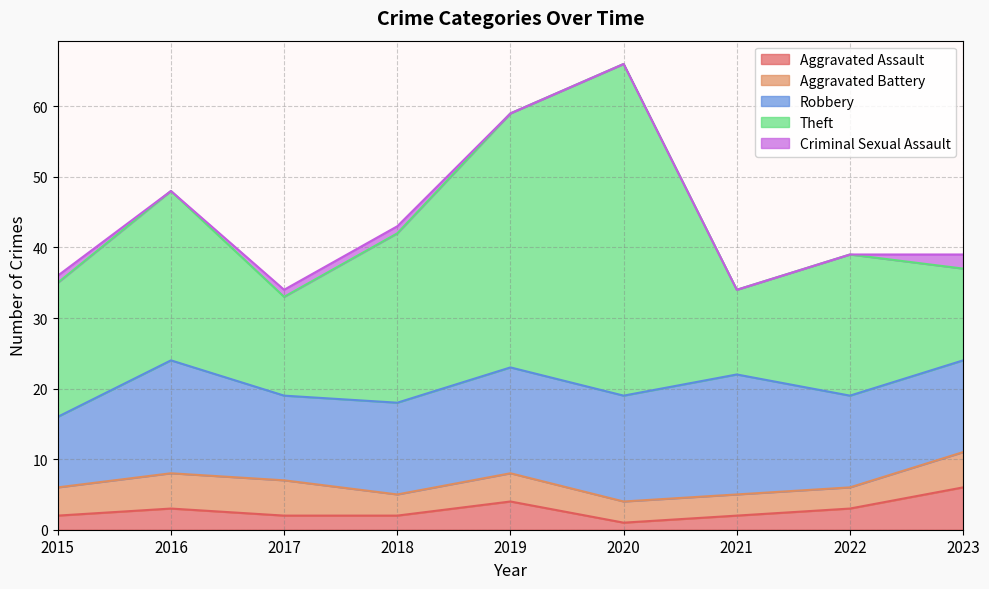

What is the difference between the Aggravated Assault values at 2023 and 2017?

4